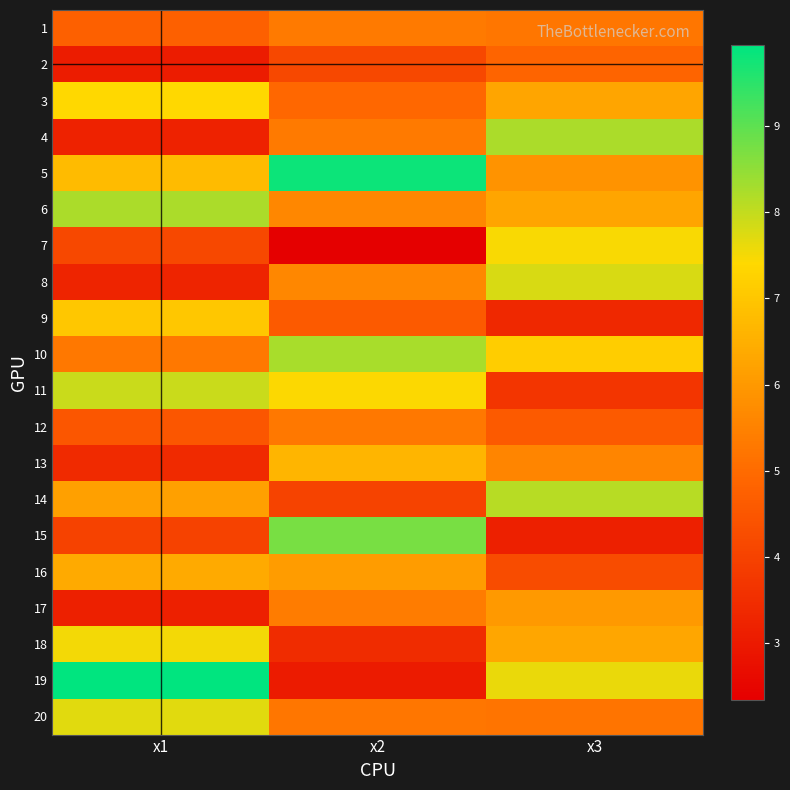

At which category does the chart reach its peak across all series?

x1